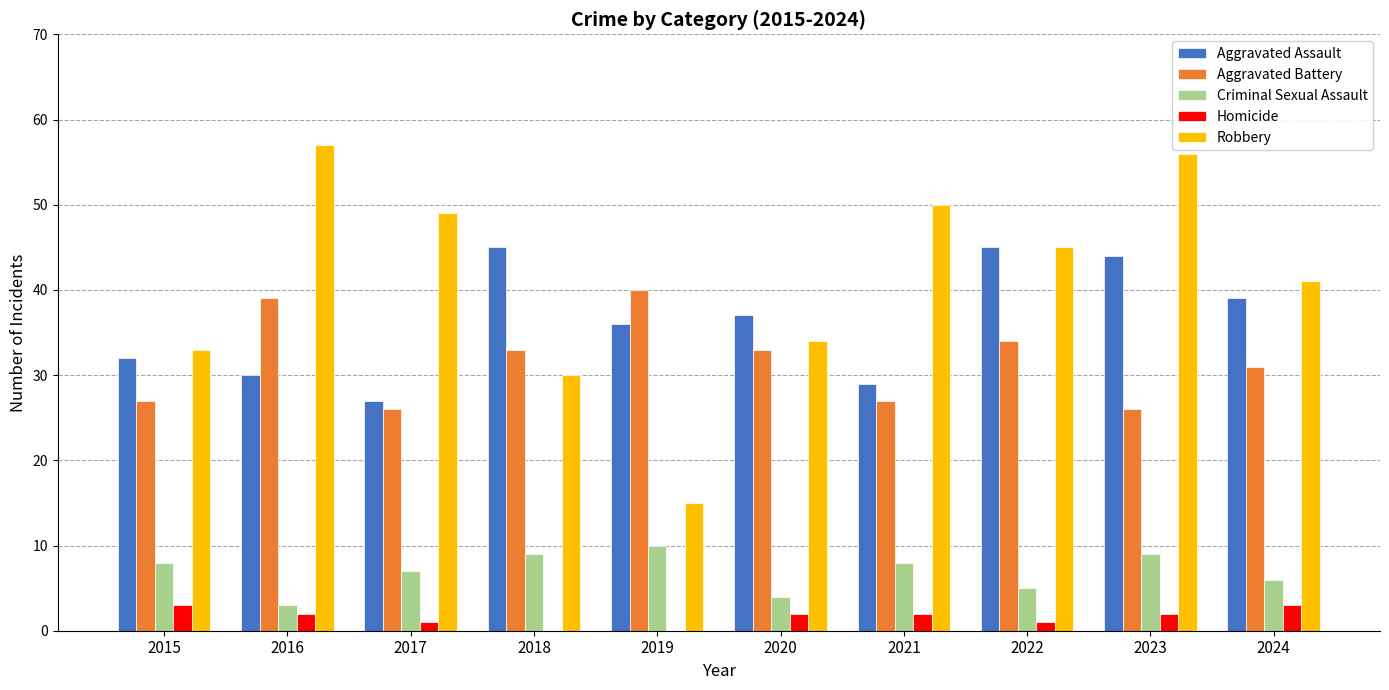

True or false: Aggravated Assault has a value of 30 at 2016.

True